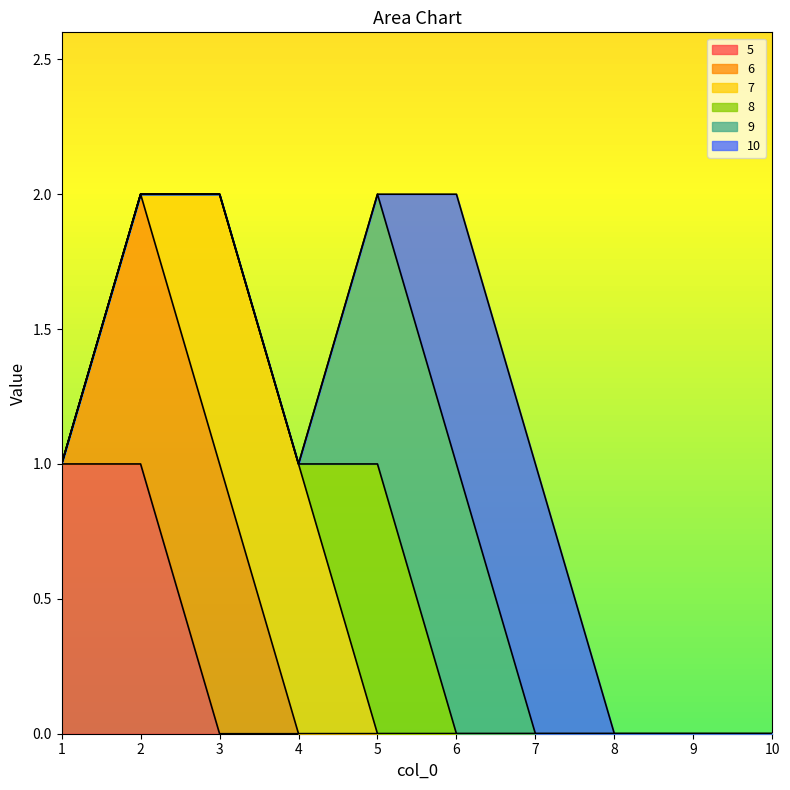

How many values in 7 are above zero?

2